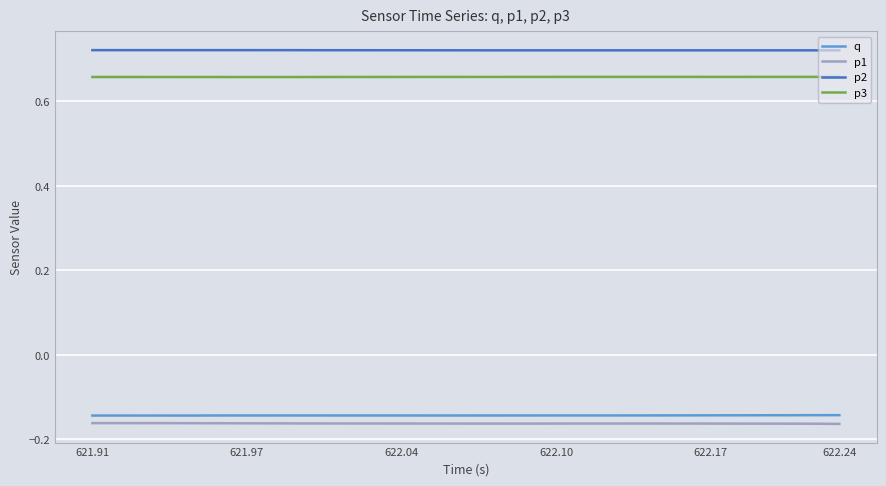

True or false: p1 and p2 intersect in this chart.

False